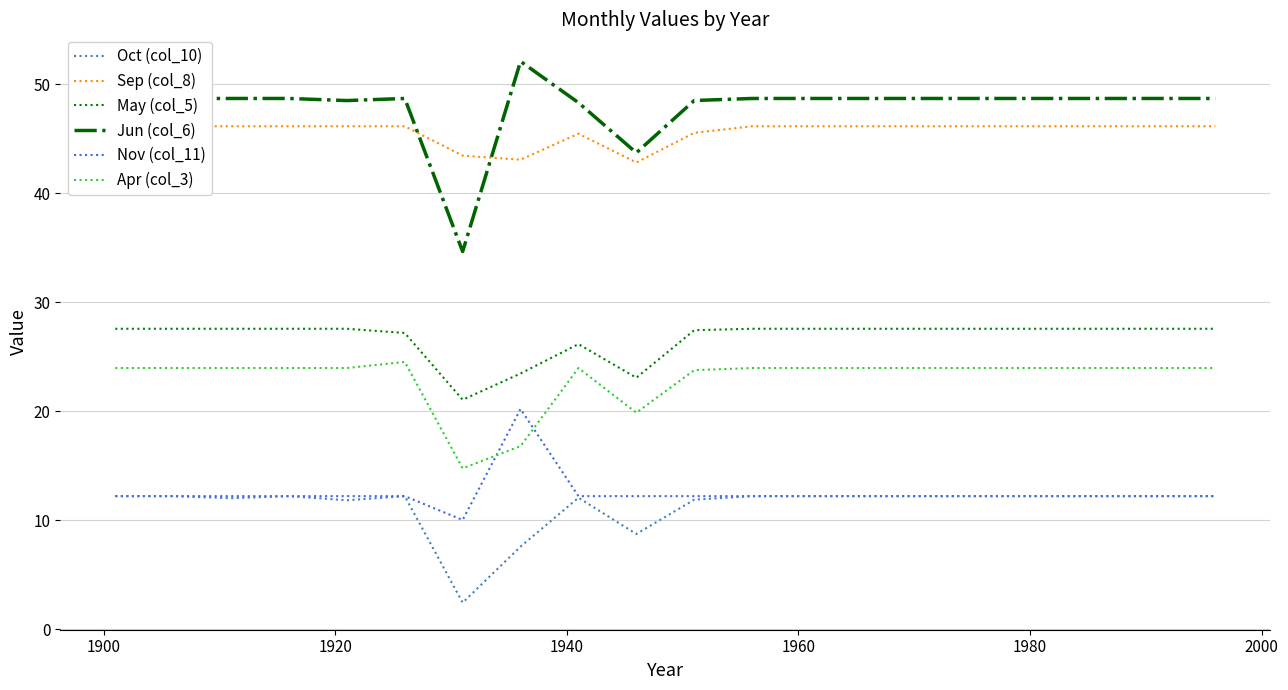

True or false: Oct (col_10) and Jun (col_6) intersect in this chart.

False